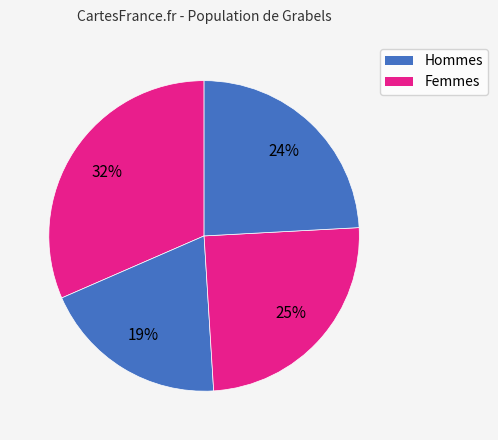

How many segments does this pie chart have?

4